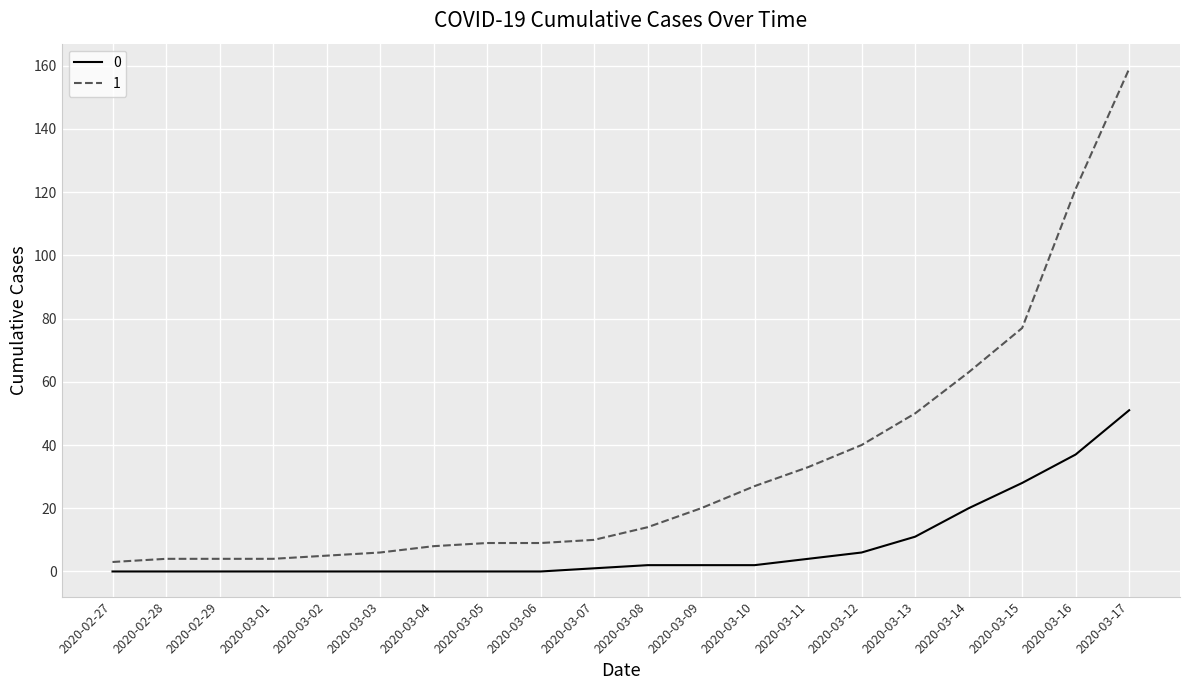

What is the difference between the maximum and second lowest values in the 0 series?

51